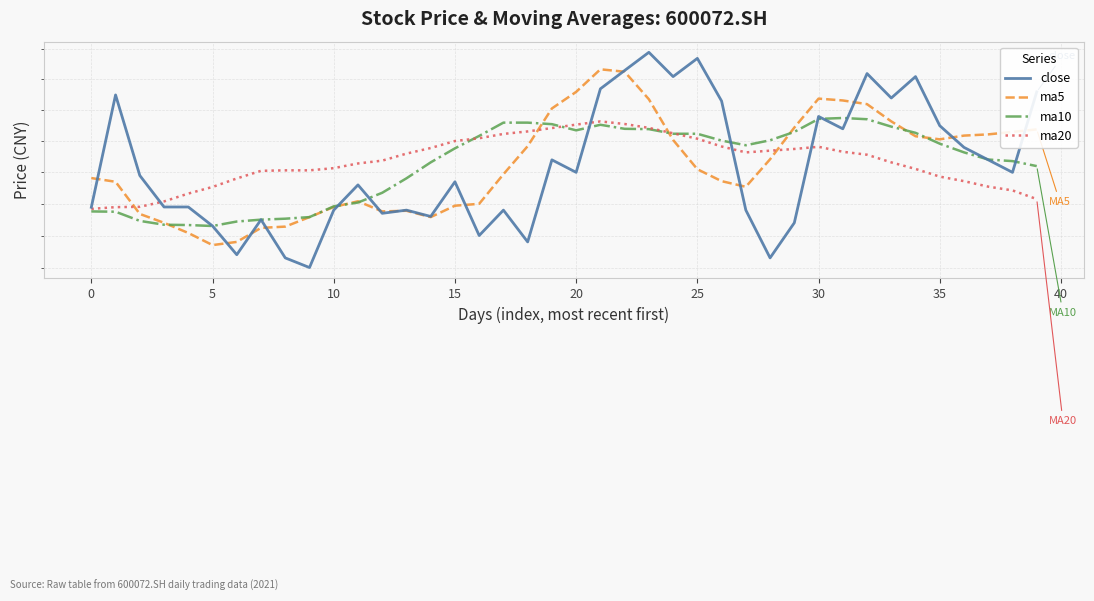

True or false: ma5 has a value of 3.0 at 30.

False